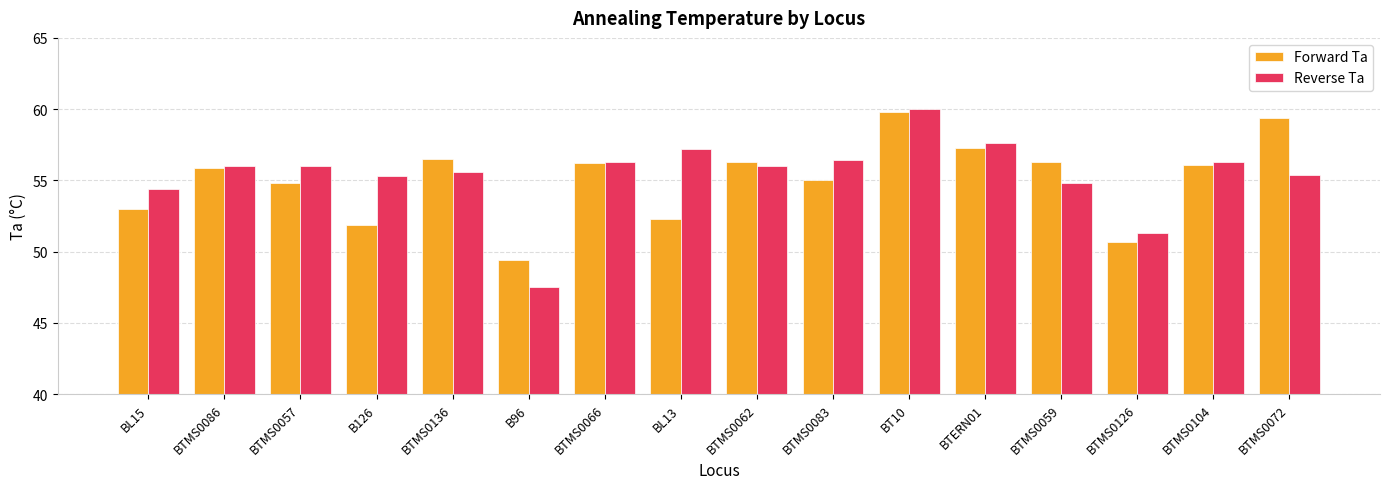

What is the spread (max minus min) of values at B96?

1.9